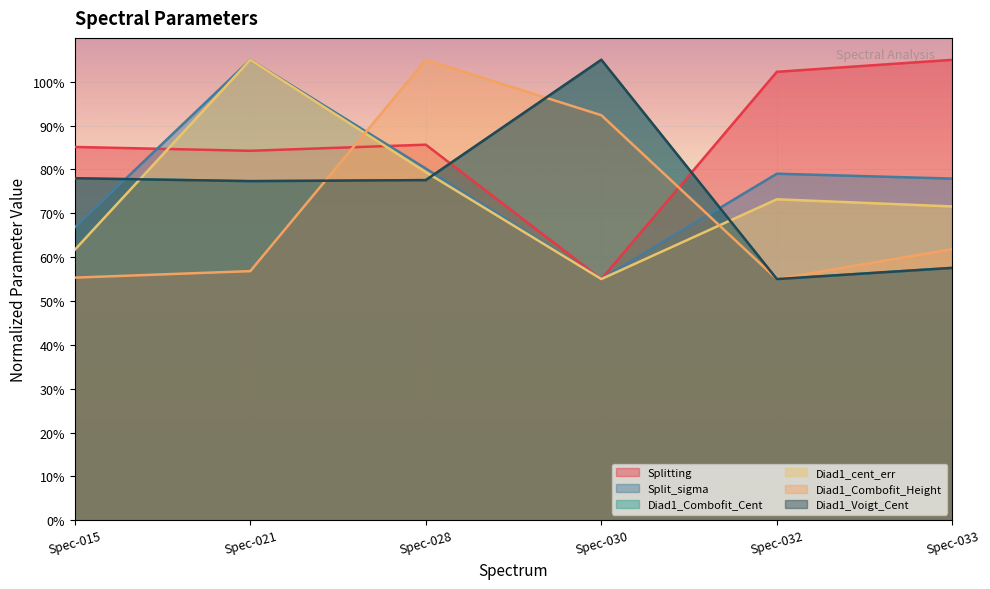

What is the difference between the highest and lowest values at 0?

29.8